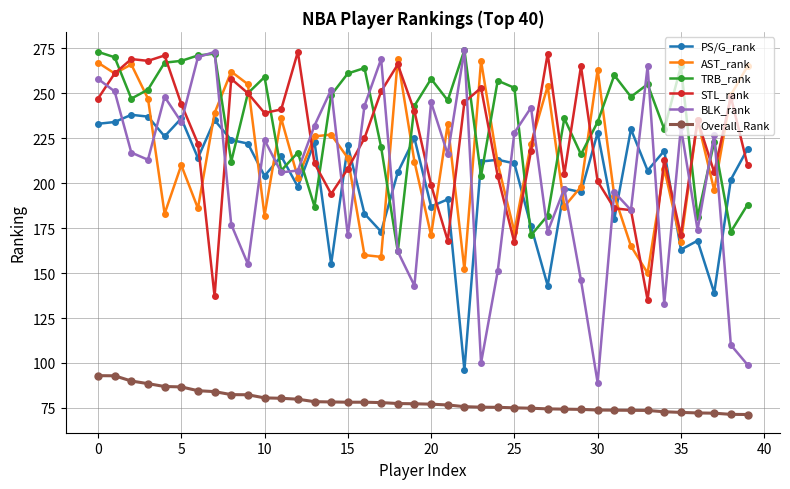

Which series has the widest spread of values?

BLK_rank